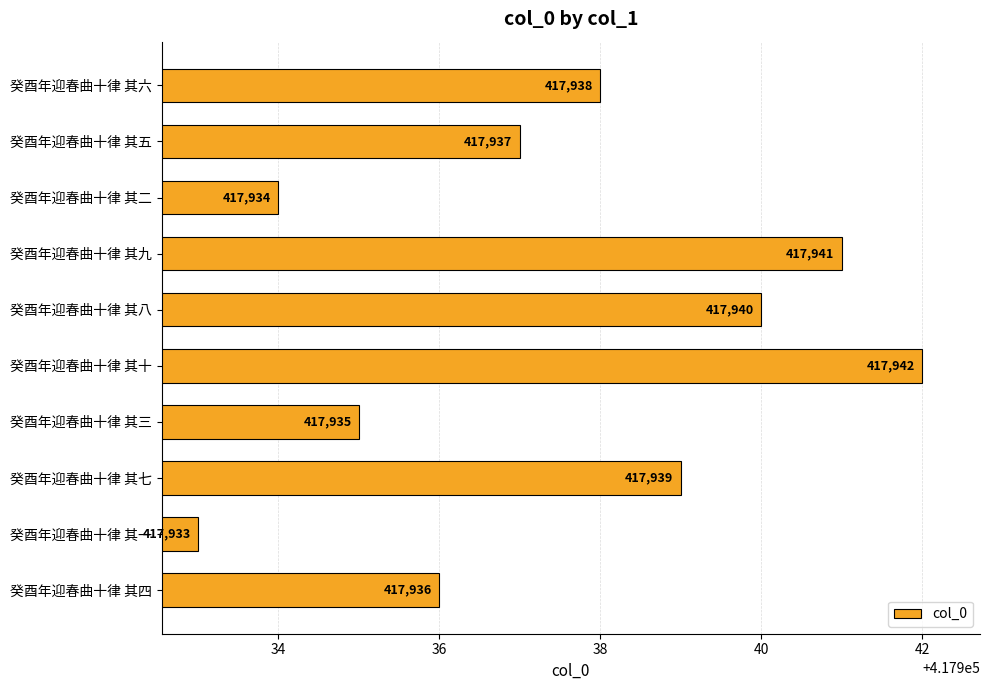

The value at 癸酉年迎春曲十律 其十 is 417942. True or false?

True